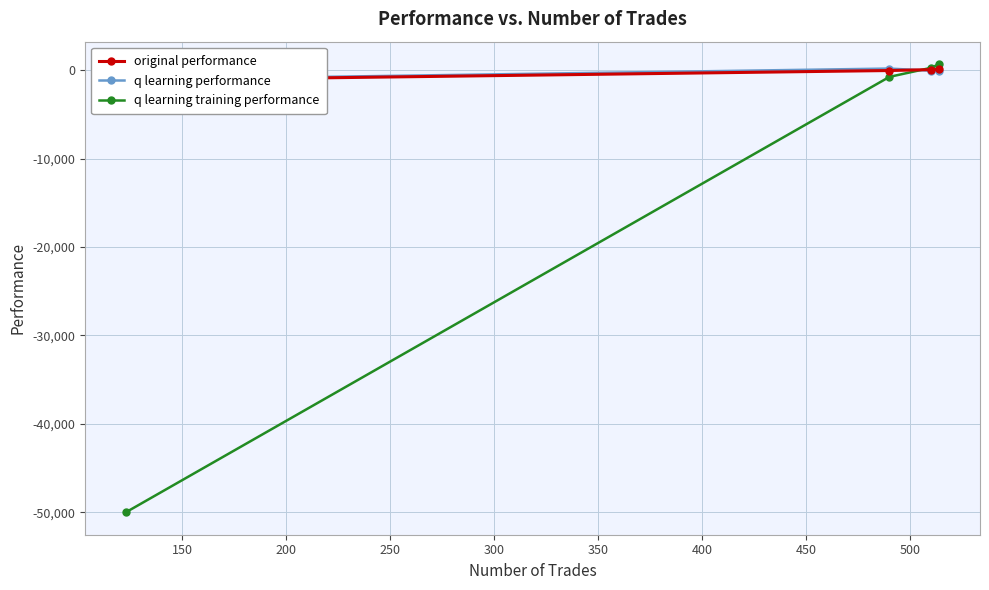

What is the value of the q learning training performance point at the 3rd from the left?

256.0